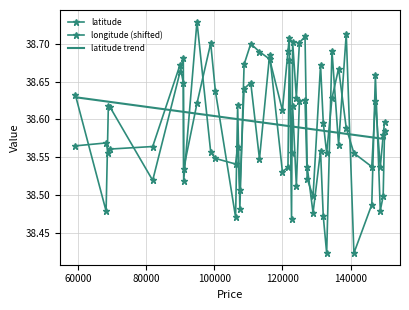

How many interior local peaks does the latitude series have?

12